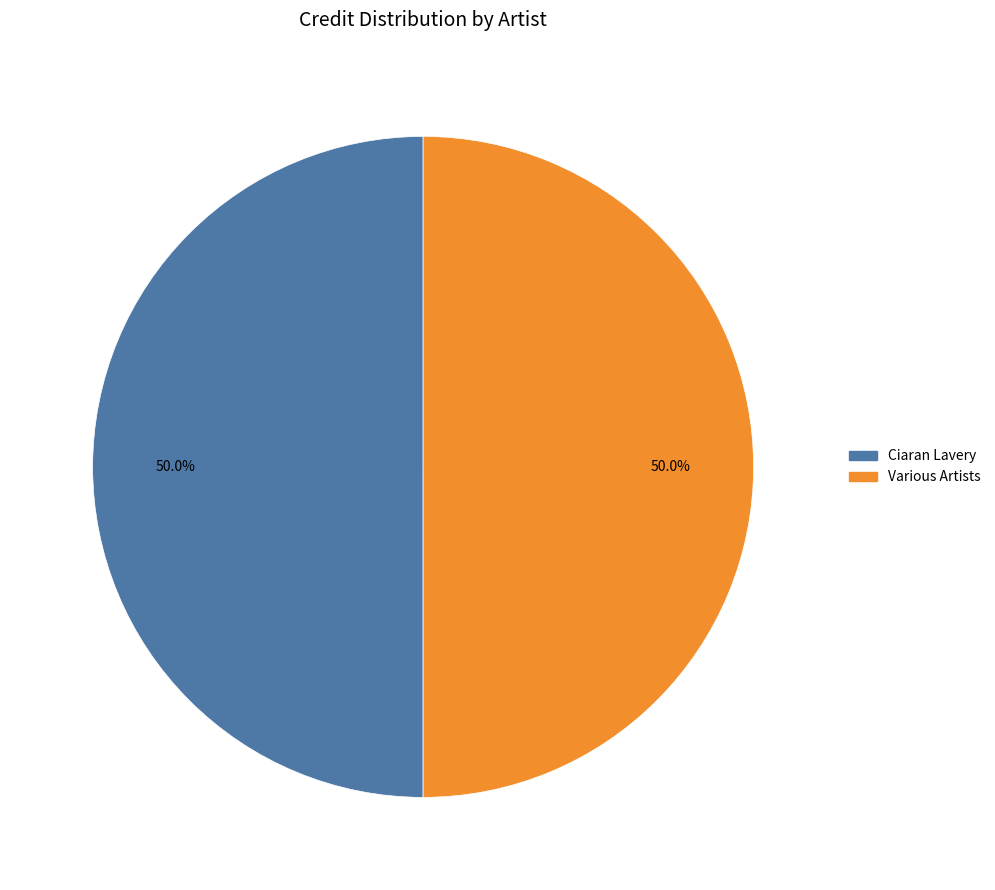

Approximately how many times larger is the value at Various Artists compared to Ciaran Lavery?

1.0